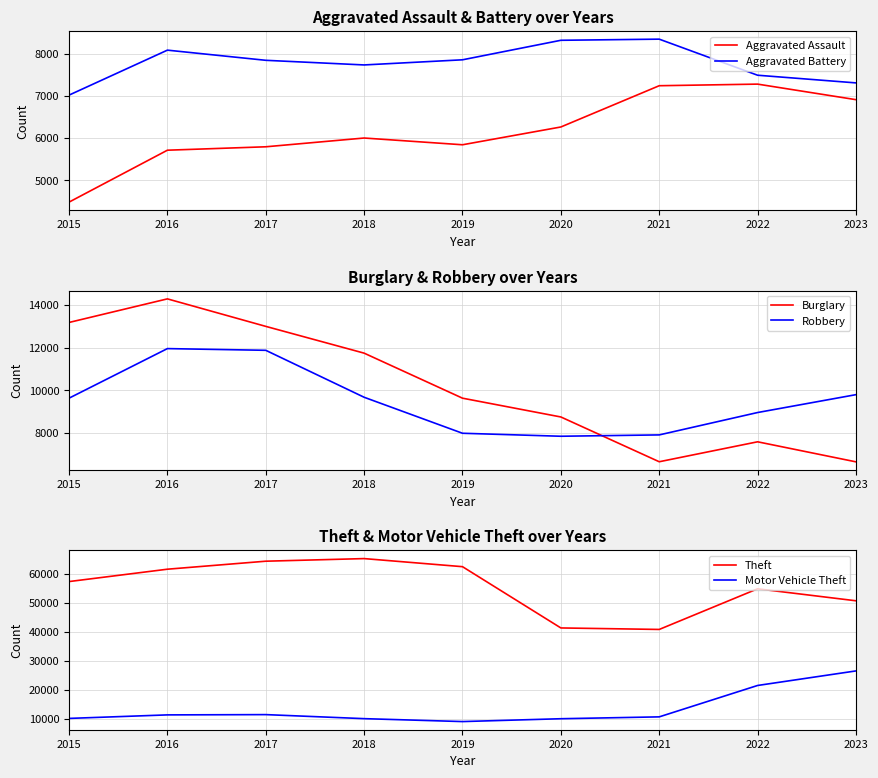

What is the sum of the Motor Vehicle Theft values at 2018 and 2022?

31434